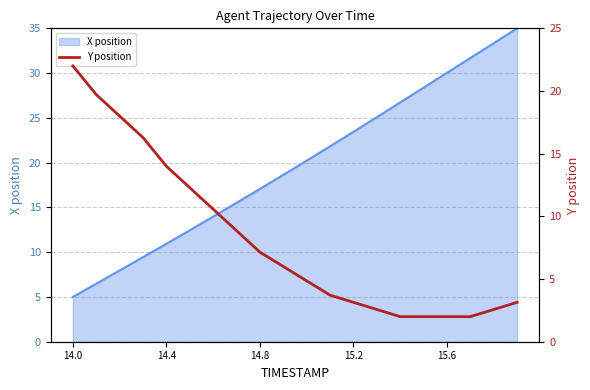

Count the number of categories in the chart.

20